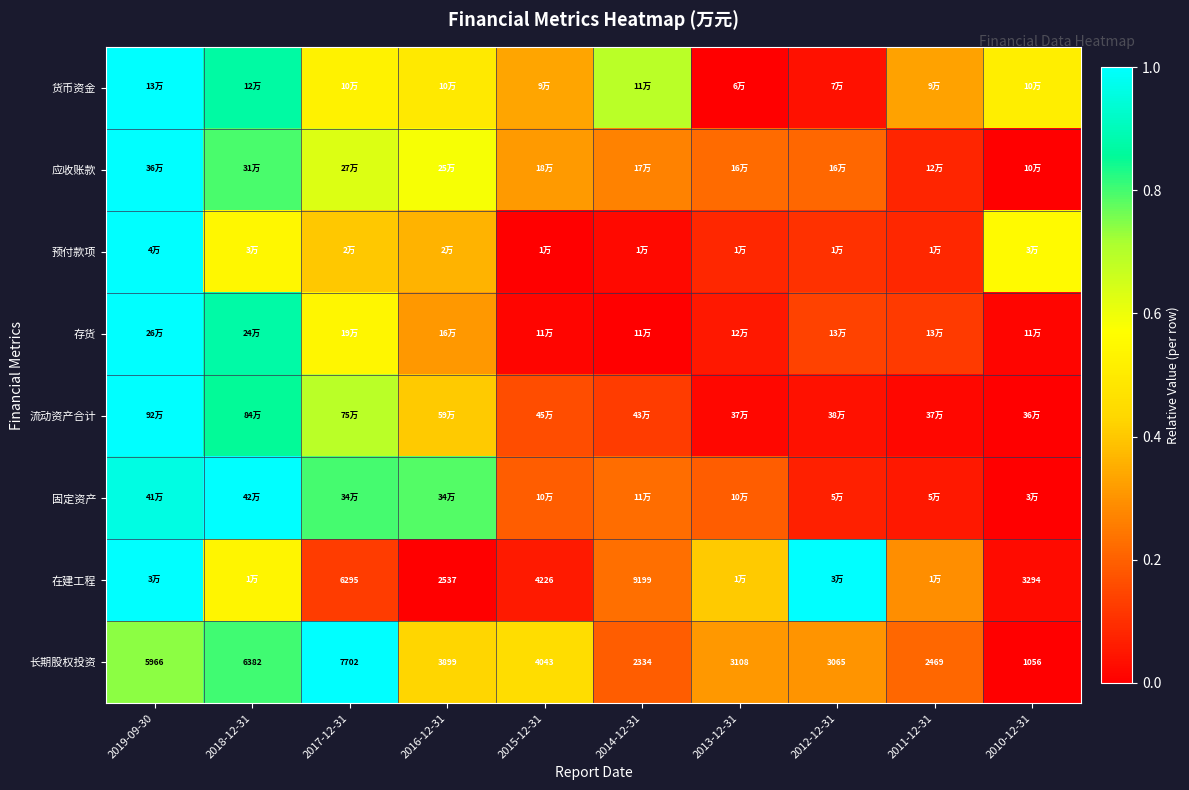

How many data points in 应收账款 are above 0?

9